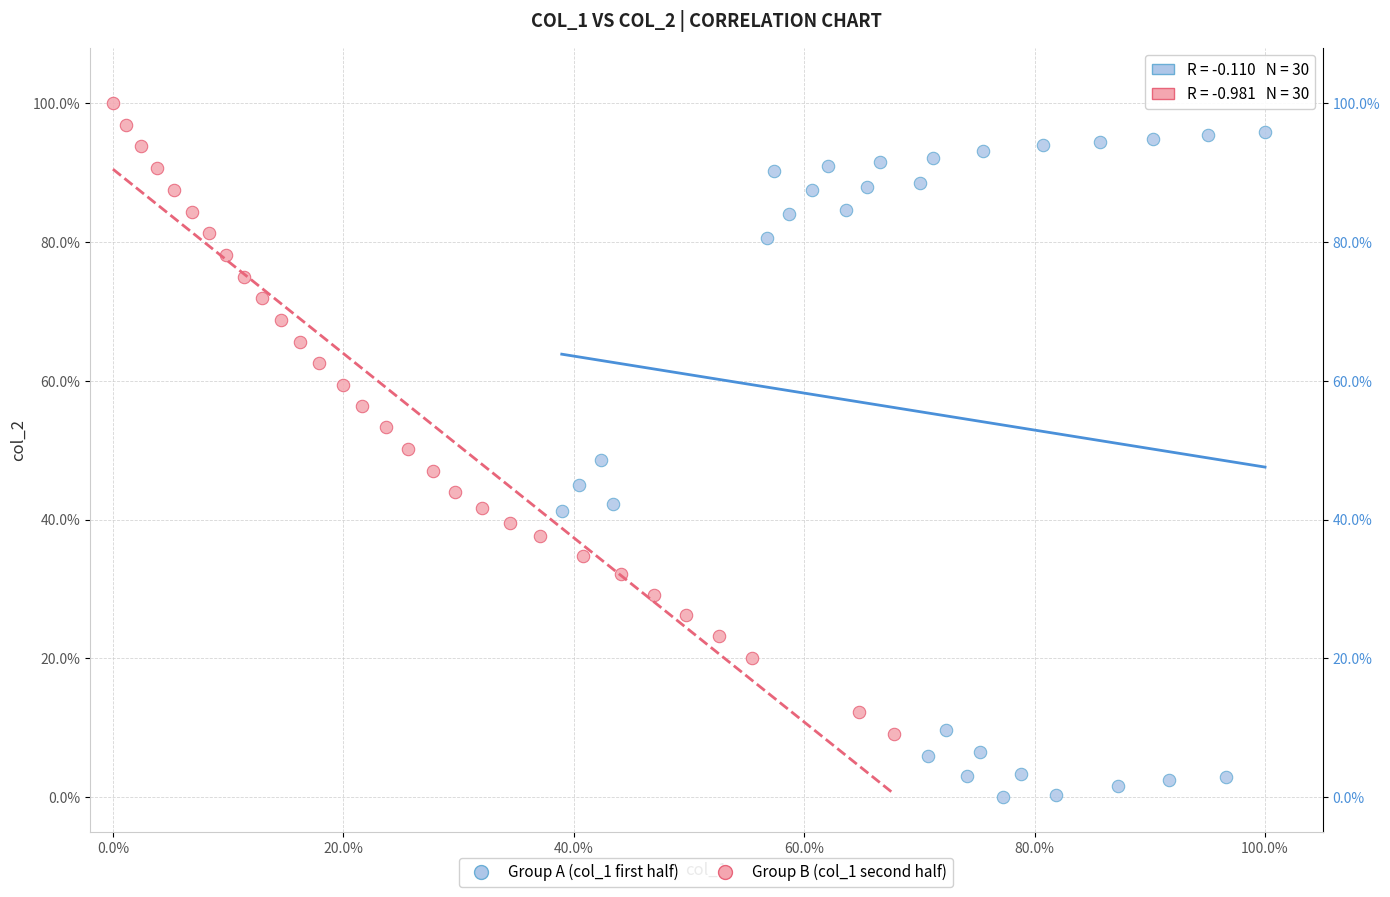

What are all the series names shown in the legend?

Group A (col_1 first half), Group B (col_1 second half)